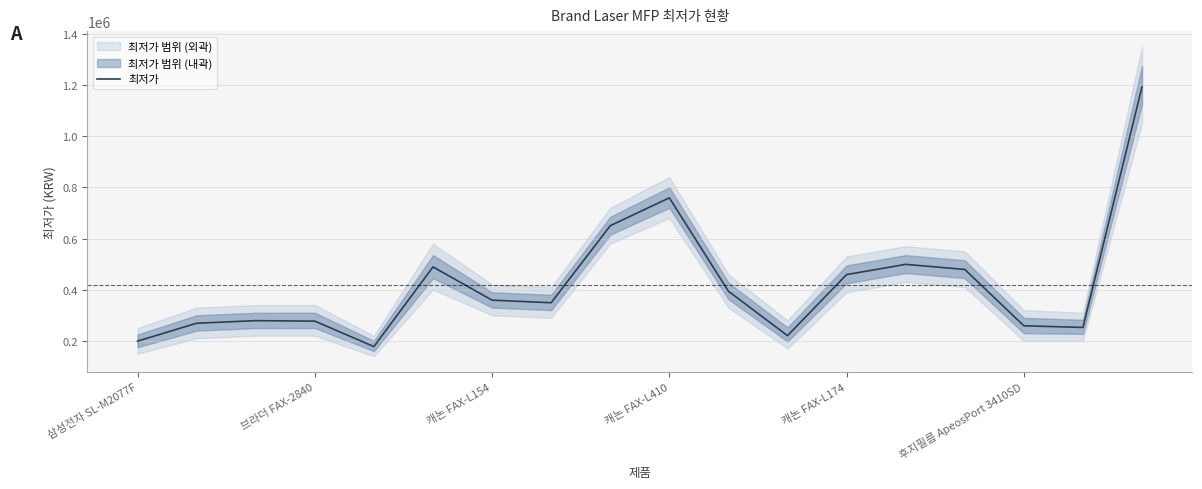

What is the lowest value of the 최저가 series?

177650